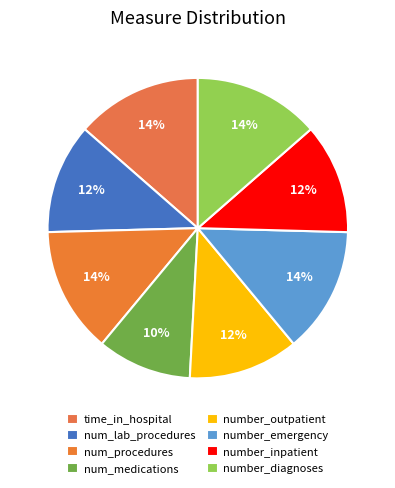

How many segments does this pie chart have?

8